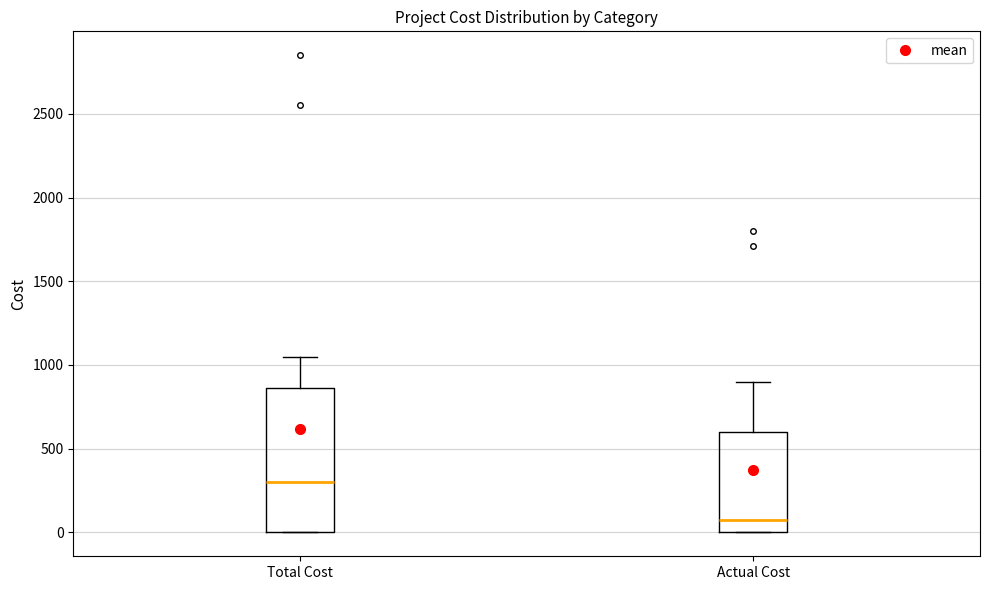

Reading left to right, transcribe this box plot: for each box, give where its median line is, the range the box spans, and where its two whiskers end, as read against the y-axis. The values are not printed on the chart, so give them approximately, as read against the axis.

Total Cost: median 300, box 0 to 850, whiskers 0 to 1050
Actual Cost: median 100, box 0 to 600, whiskers 0 to 900